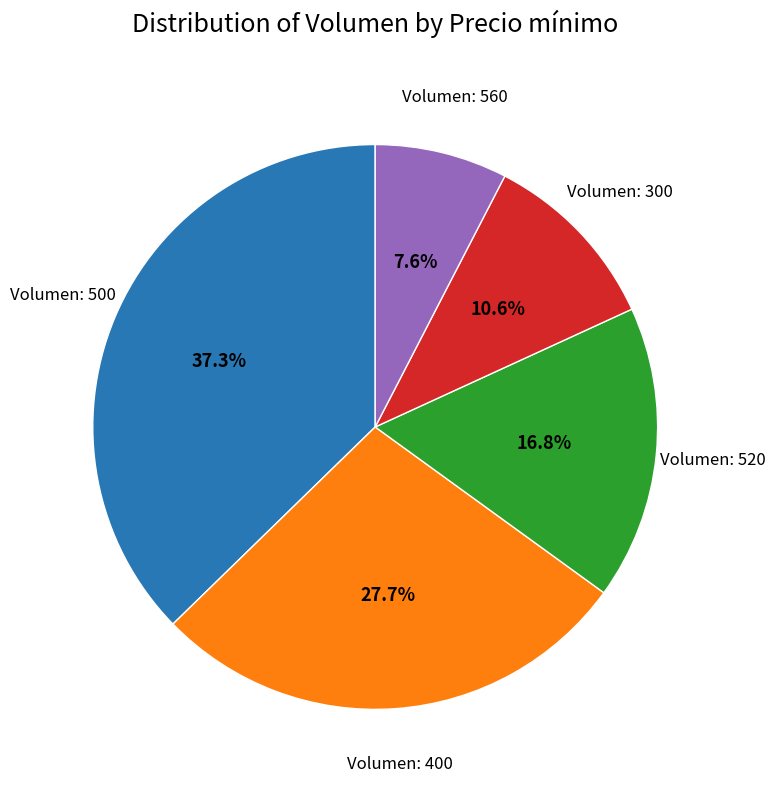

Does any single category account for the majority?

No